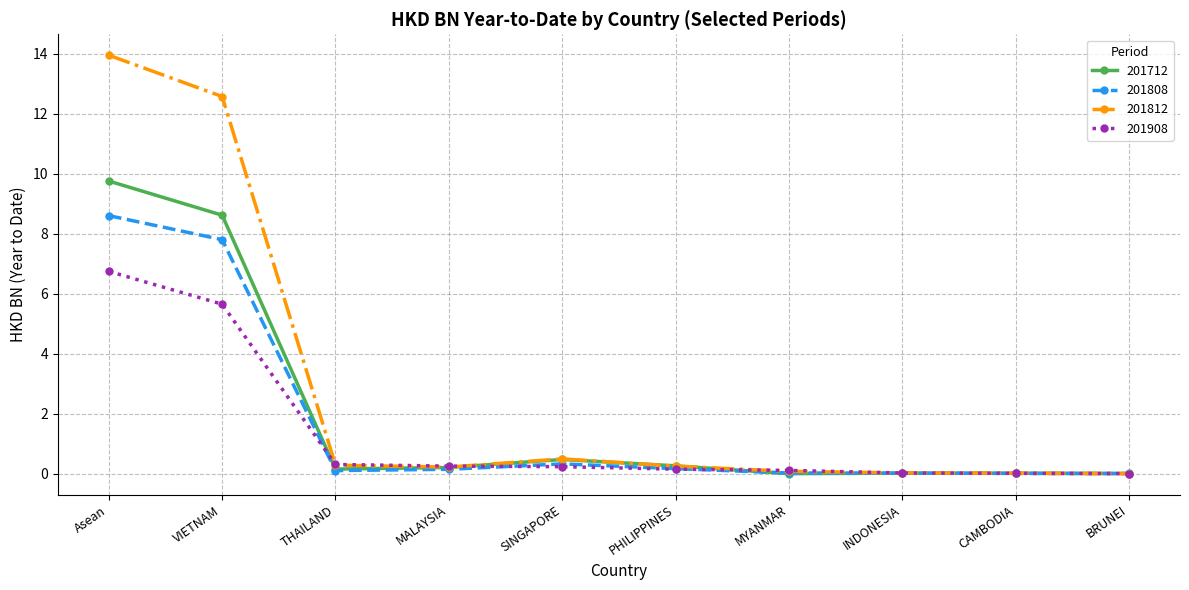

The value of 201908 at Asean is 6.7. True or false?

True